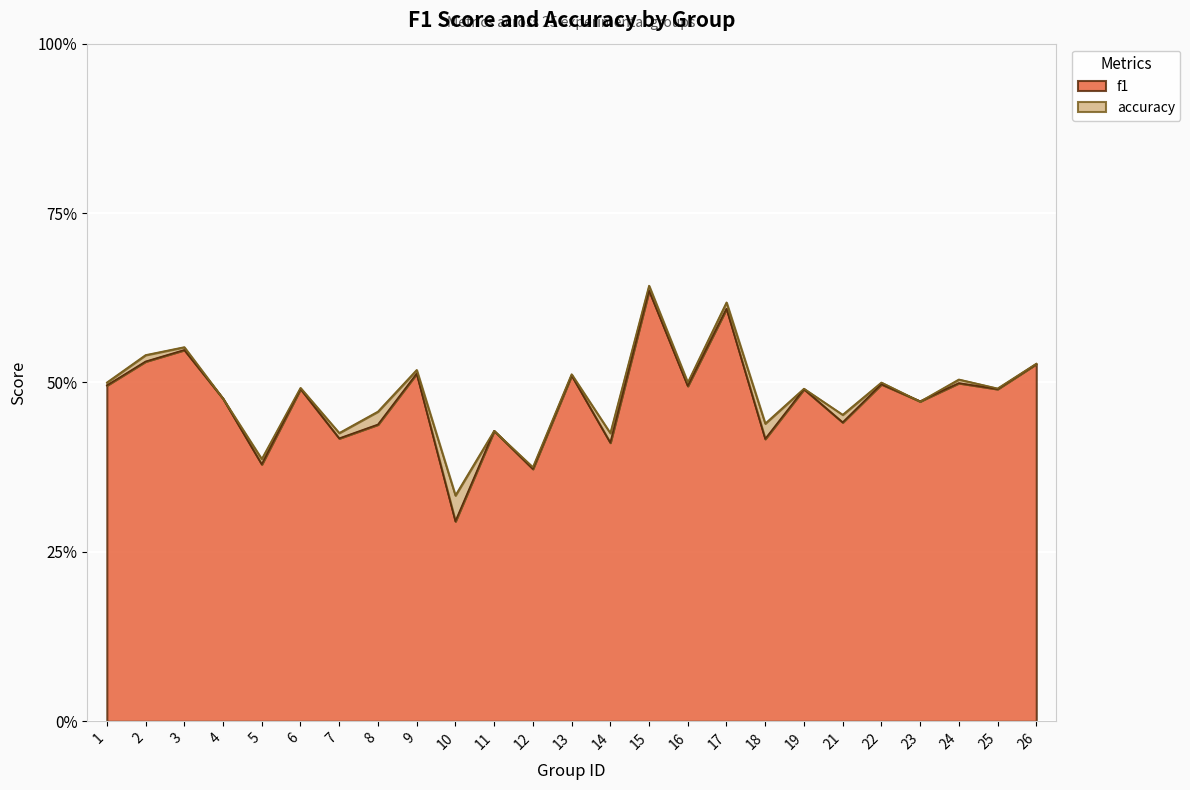

What is the total value across all series at 8?

0.9